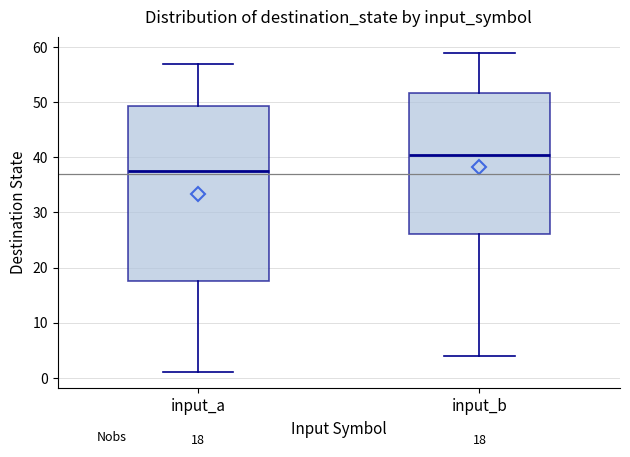

Which box's median line is the highest?

input_b